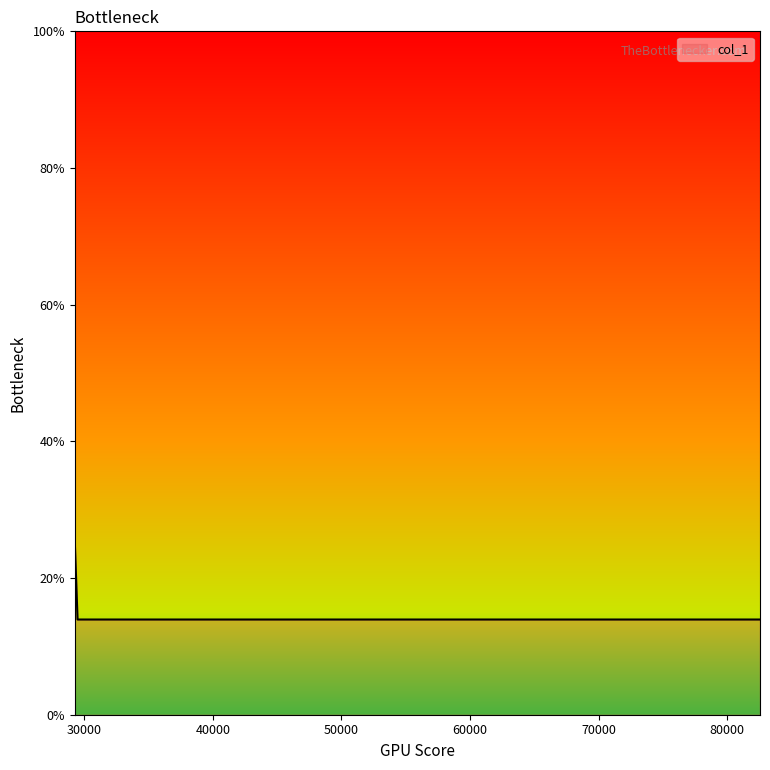

What is the difference between the maximum and second lowest values?

11.4